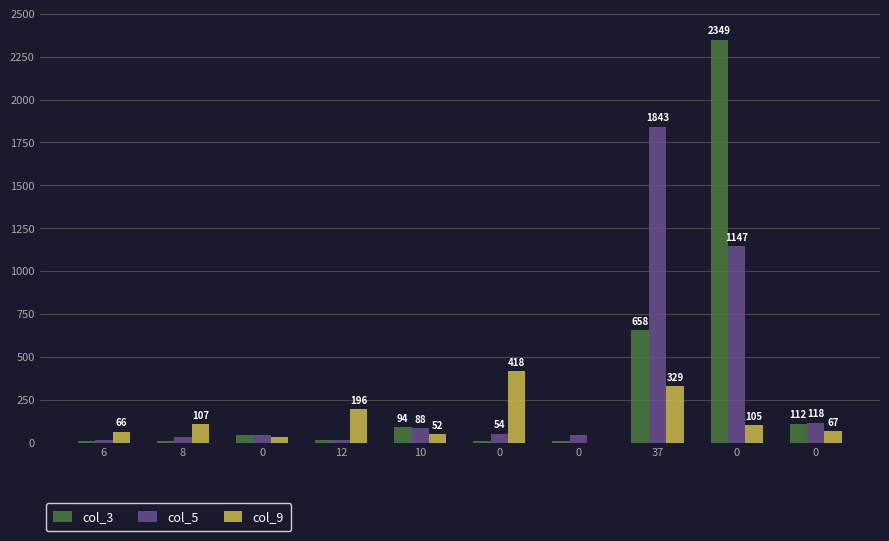

Are the bars grouped side by side (vs. stacked)?

Yes